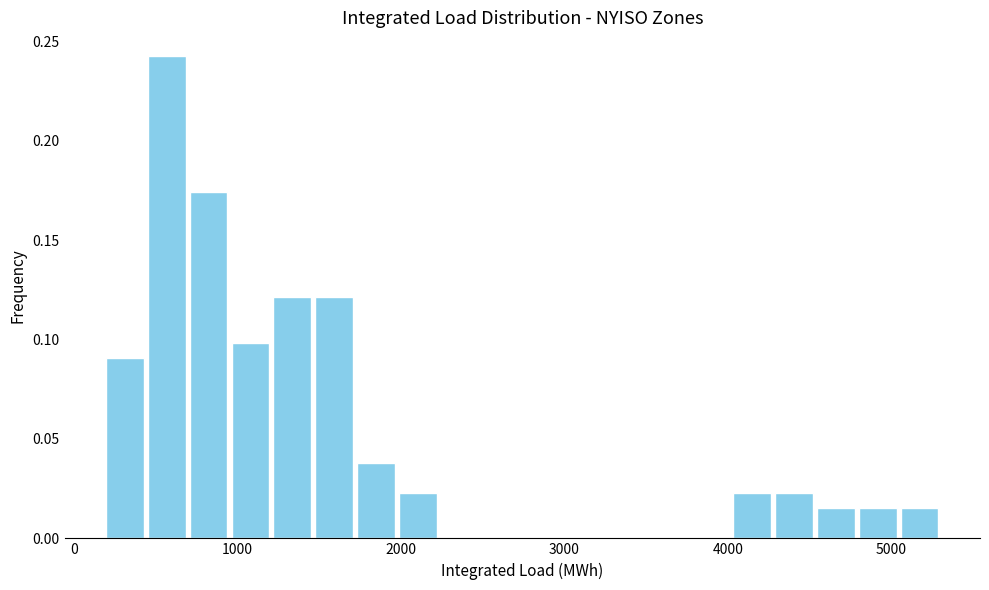

Read against the x-axis, roughly where is the centre of the tallest bar?

600